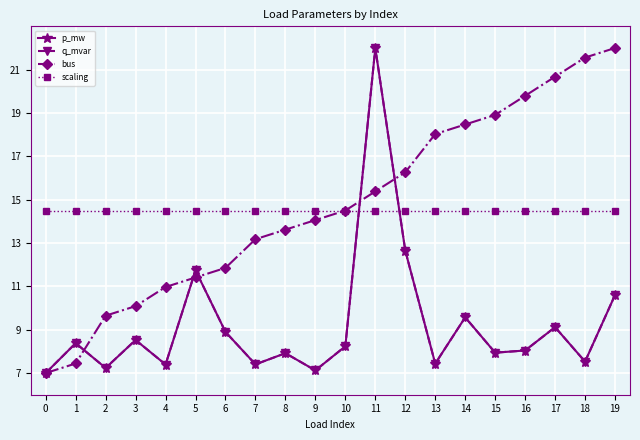

At which category does q_mvar reach its first local peak?

1